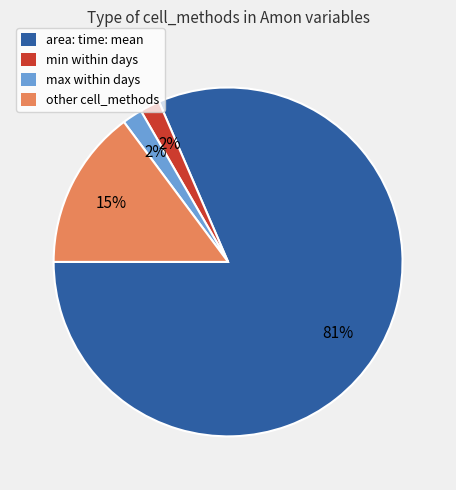

To the nearest percent, what is the average slice percentage?

25%